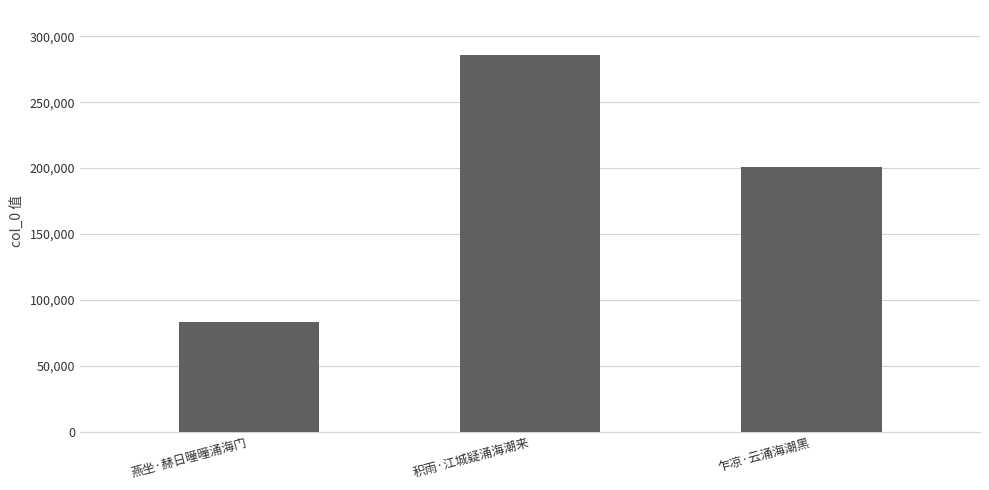

What is the greatest value displayed?

285562